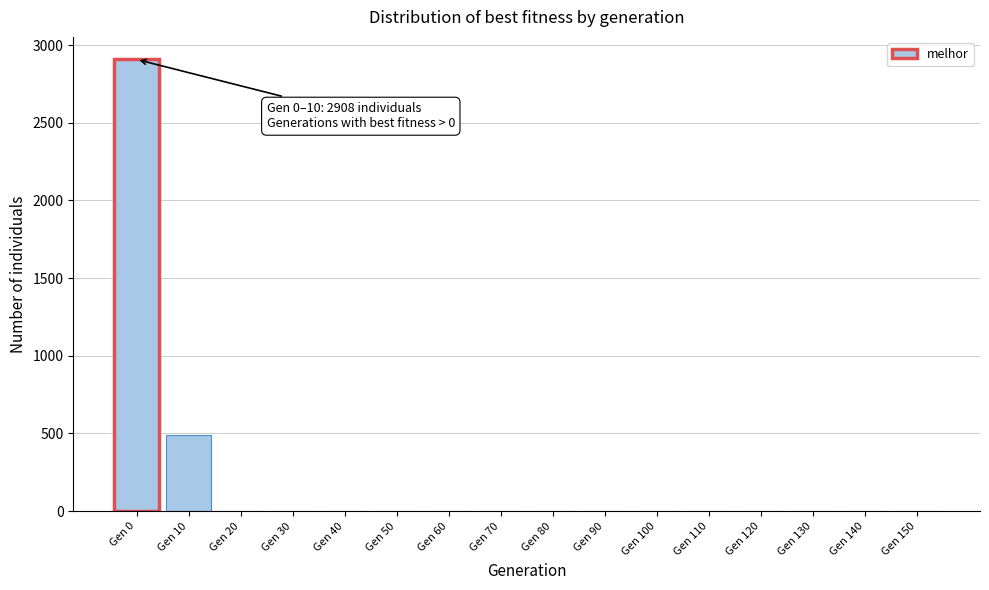

Reading left to right, list all the values displayed in this chart.

Gen 0=2908	Gen 10=492	Gen 20=0	Gen 30=0	Gen 40=0	Gen 50=0	Gen 60=0	Gen 70=0	Gen 80=0	Gen 90=0	Gen 100=0	Gen 110=0	Gen 120=0	Gen 130=0	Gen 140=0	Gen 150=0